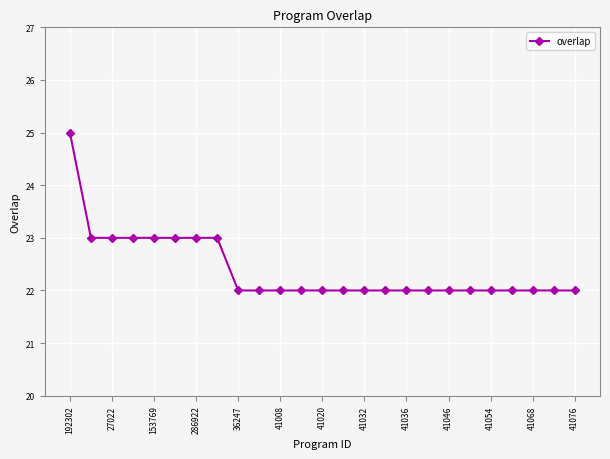

What is the value of the 1st point from the left?

25